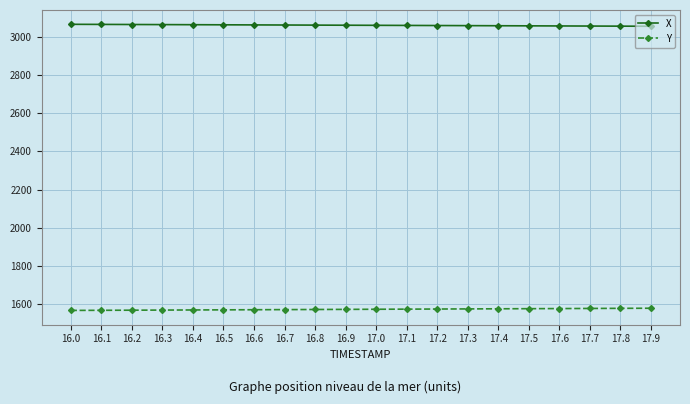

What is the difference between the highest and lowest values at 17.2?

1489.3